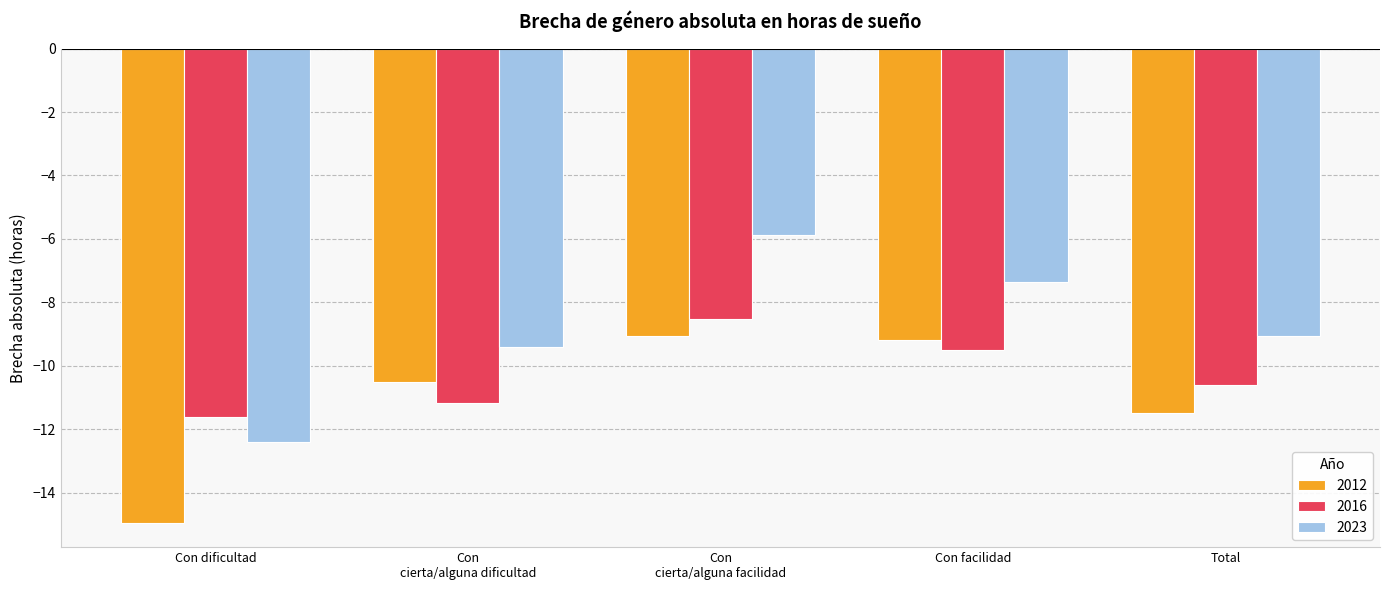

What is the total value across all series at Con facilidad?

-26.0